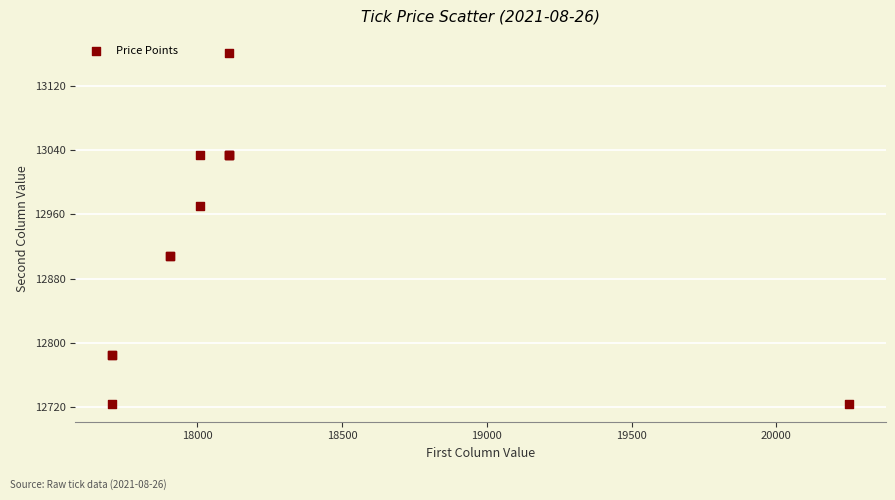

What Y value in the scatter plot is closest to 12942?

12970.6